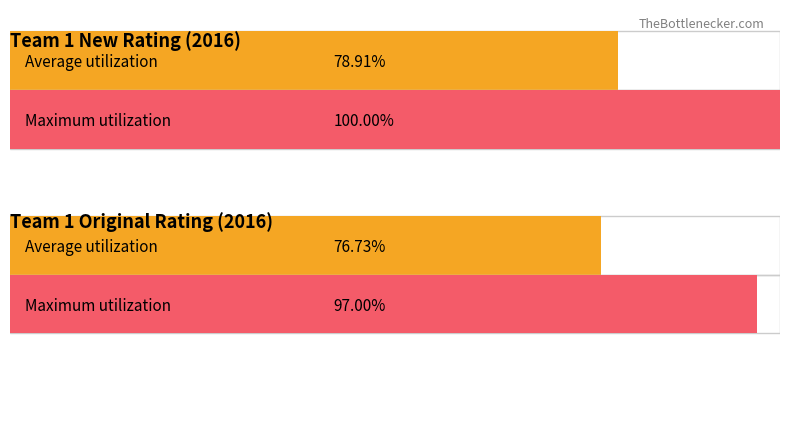

Rank the series by their average value, from highest to lowest.

Maximum utilization, Average utilization